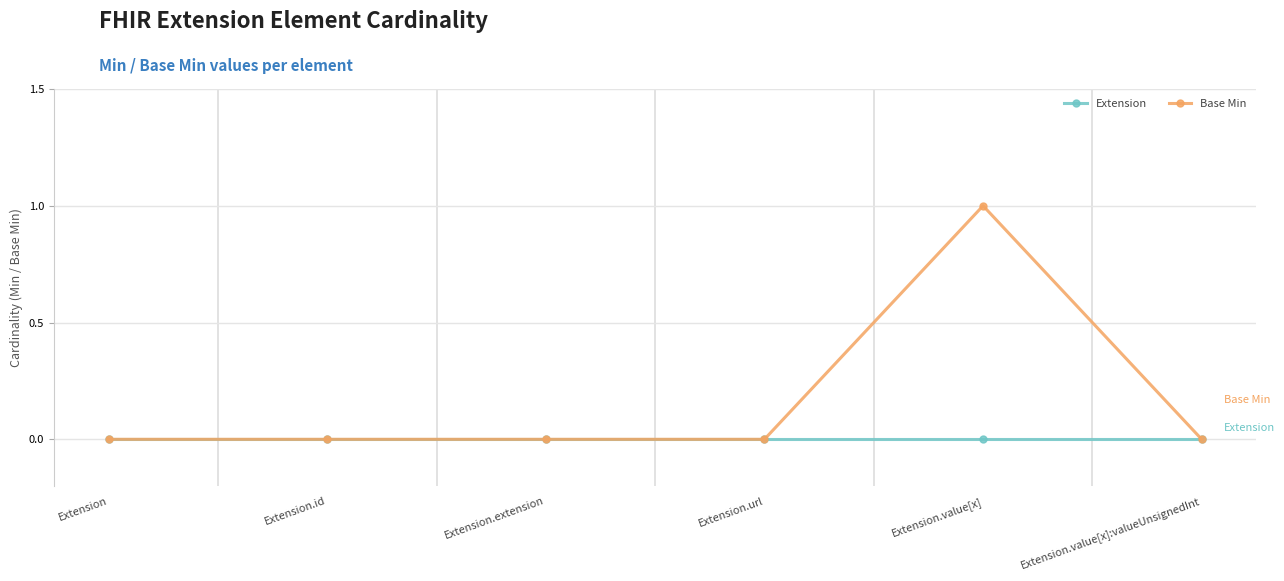

Which series has the largest total across all categories?

Base Min